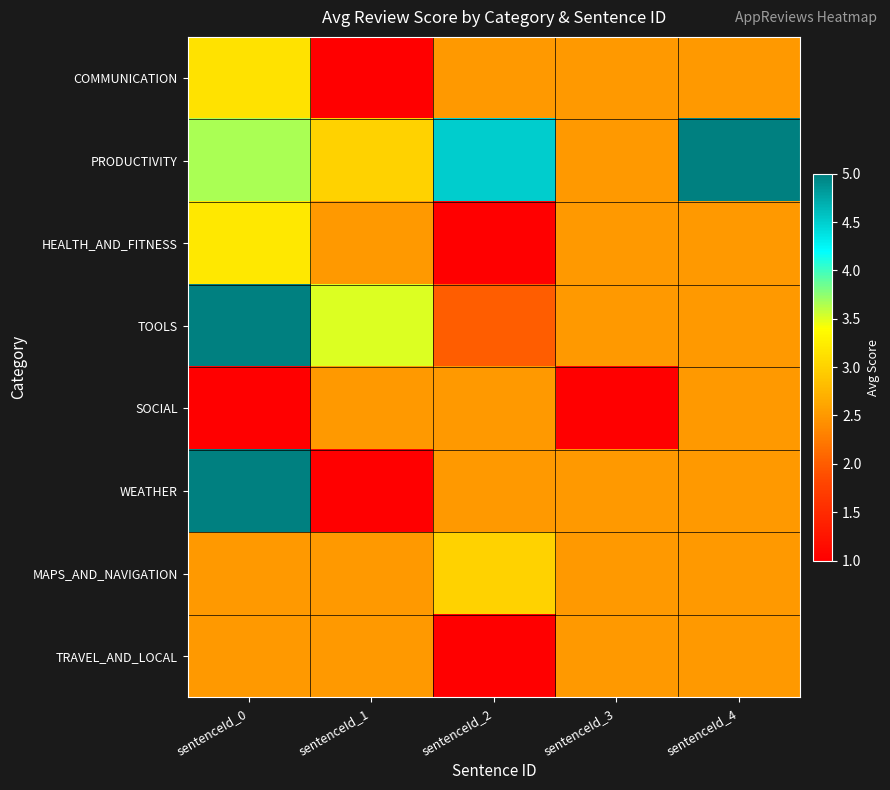

Reading right to left, what are all the values shown in this chart?

COMMUNICATION: sentenceId_4=2.5	sentenceId_3=2.5	sentenceId_2=2.5	sentenceId_1=1.0	sentenceId_0=3.1
PRODUCTIVITY: sentenceId_4=5.0	sentenceId_3=2.5	sentenceId_2=4.5	sentenceId_1=3.0	sentenceId_0=3.7
HEALTH_AND_FITNESS: sentenceId_4=2.5	sentenceId_3=2.5	sentenceId_2=1.0	sentenceId_1=2.5	sentenceId_0=3.2
TOOLS: sentenceId_4=2.5	sentenceId_3=2.5	sentenceId_2=2.0	sentenceId_1=3.5	sentenceId_0=5.0
SOCIAL: sentenceId_4=2.5	sentenceId_3=1.0	sentenceId_2=2.5	sentenceId_1=2.5	sentenceId_0=1.0
WEATHER: sentenceId_4=2.5	sentenceId_3=2.5	sentenceId_2=2.5	sentenceId_1=1.0	sentenceId_0=5.0
MAPS_AND_NAVIGATION: sentenceId_4=2.5	sentenceId_3=2.5	sentenceId_2=3.0	sentenceId_1=2.5	sentenceId_0=2.5
TRAVEL_AND_LOCAL: sentenceId_4=2.5	sentenceId_3=2.5	sentenceId_2=1.0	sentenceId_1=2.5	sentenceId_0=2.5